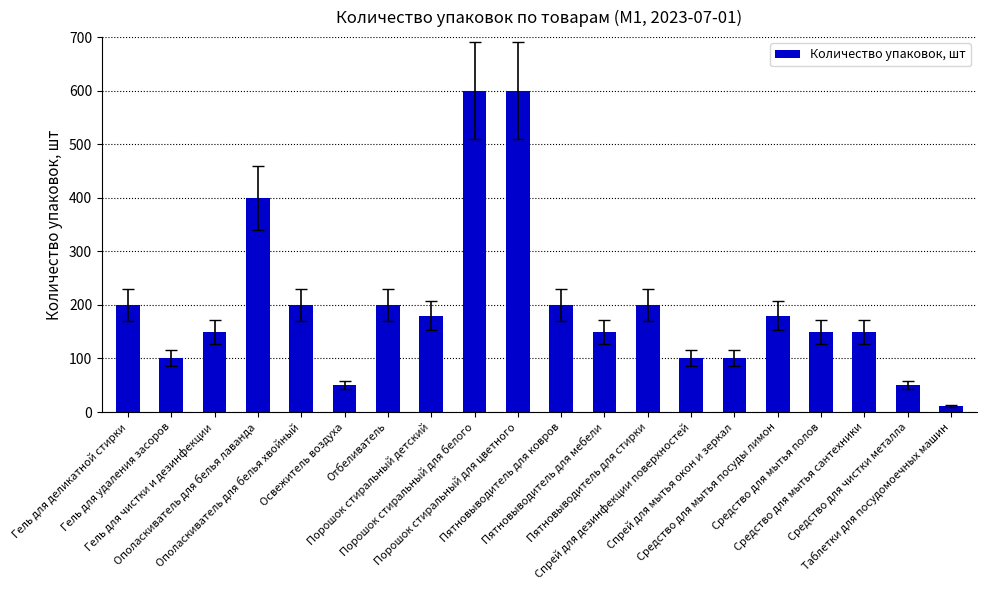

Reading left to right, list all the values displayed in this chart.

200	100	150	400	200	50	200	180	600	600	200	150	200	100	100	180	150	150	50	12